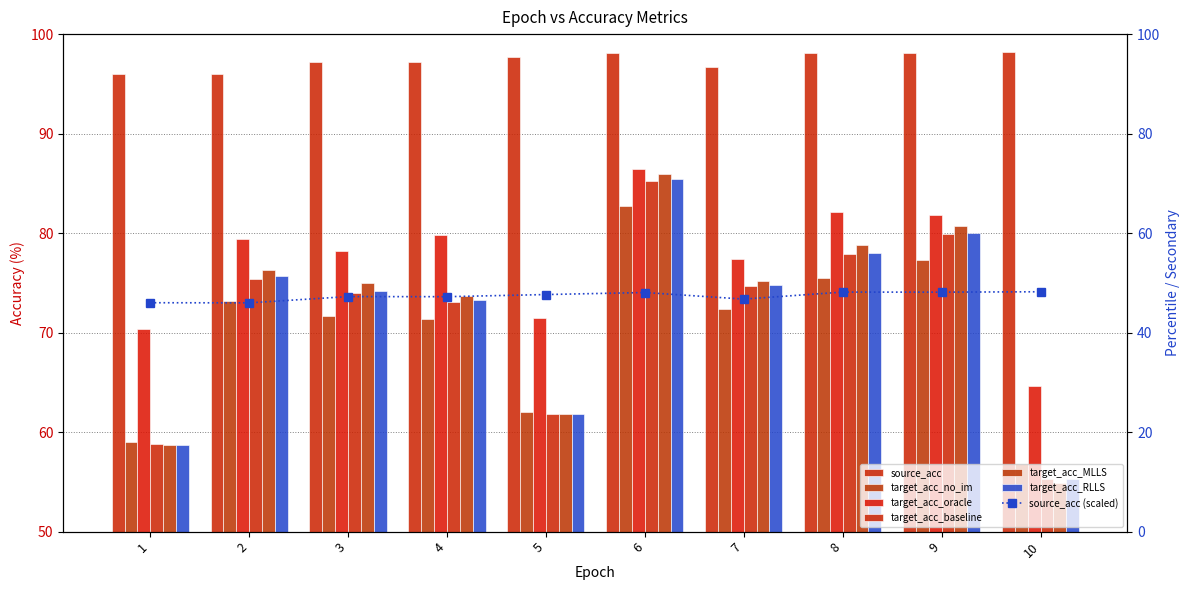

At which label does target_acc_RLLS reach its peak?

6